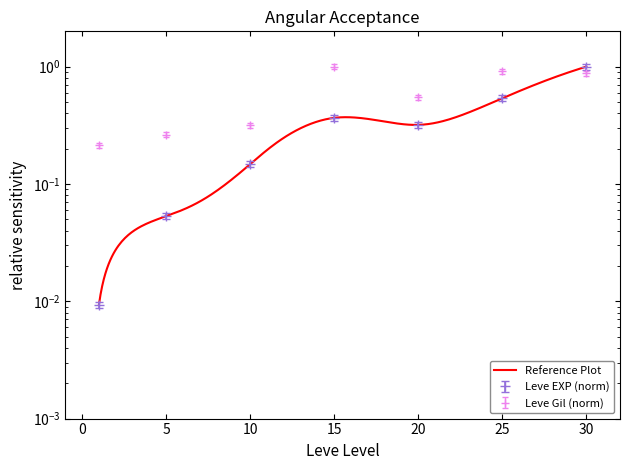

Is the value of Leve Gil at 20 greater than the value of Leve EXP at 20?

Yes